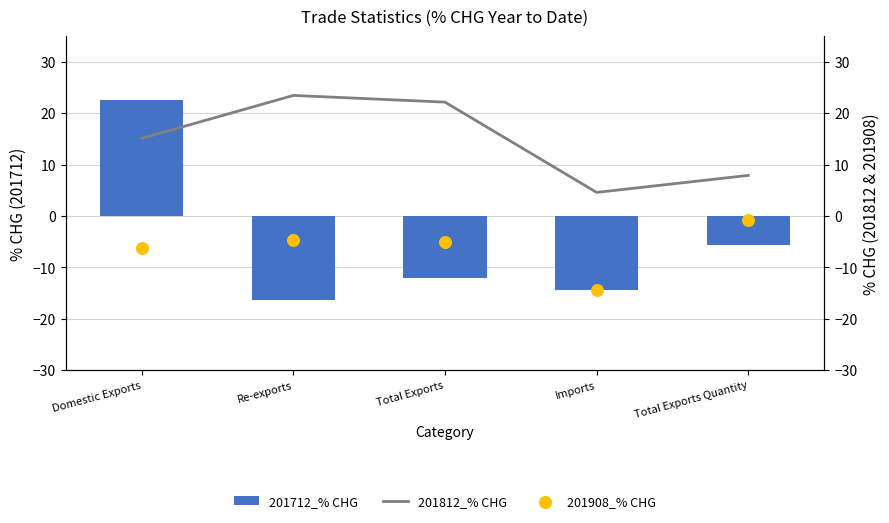

Which series reaches the maximum Y coordinate?

201812_% CHG